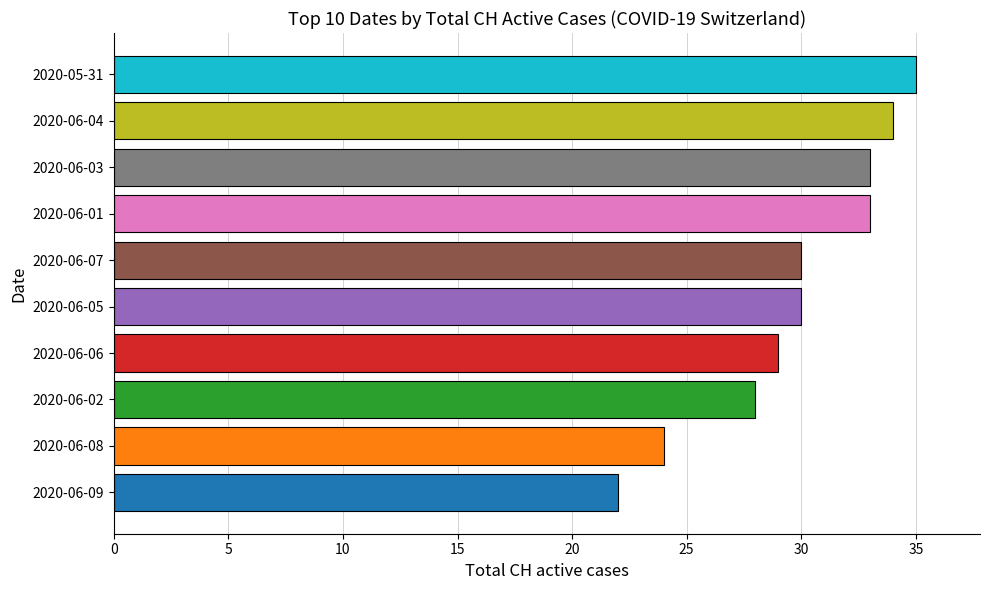

How many bars are there in total?

10